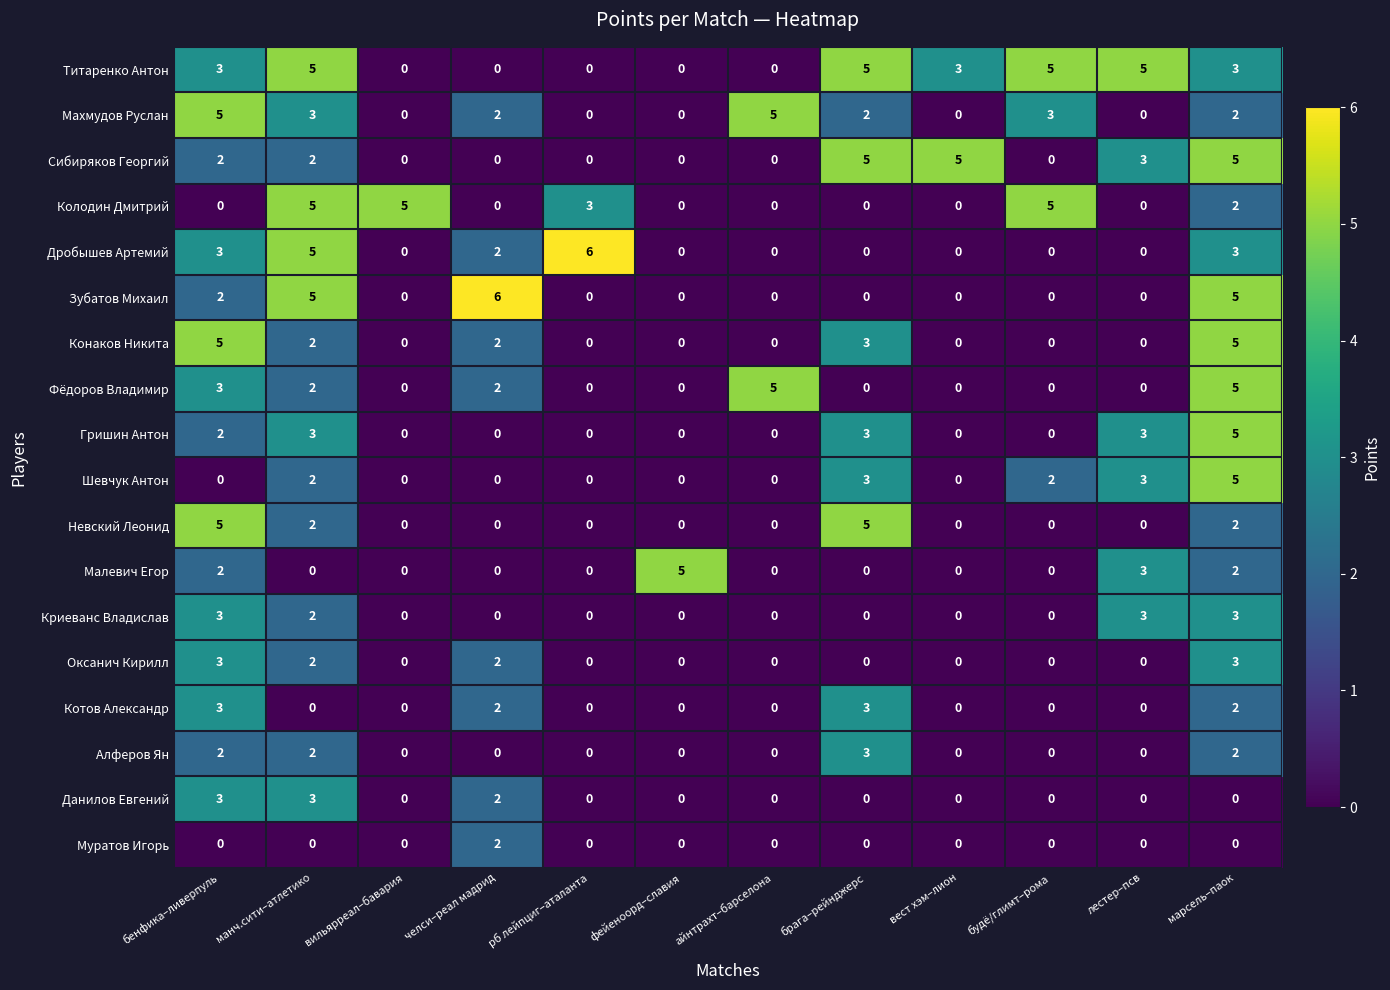

What is the spread (max minus min) of values at бенфика–ливерпуль?

5